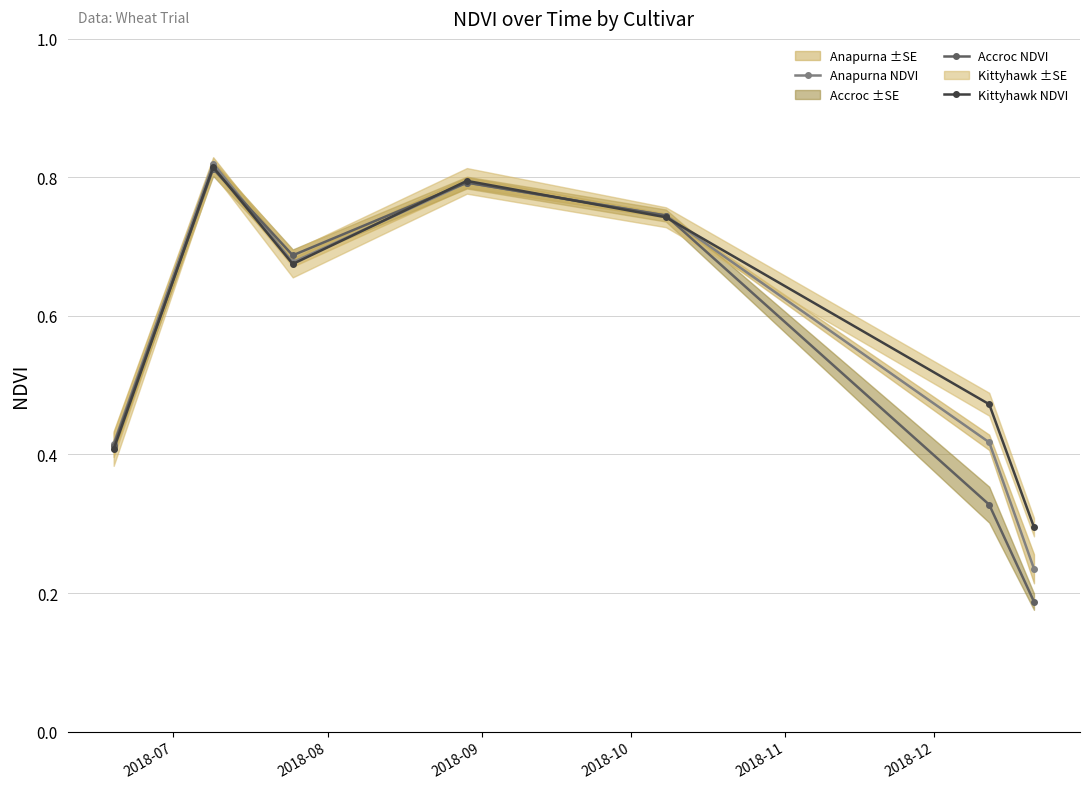

True or false: Accroc NDVI has more than 2 points higher than both neighbors.

False